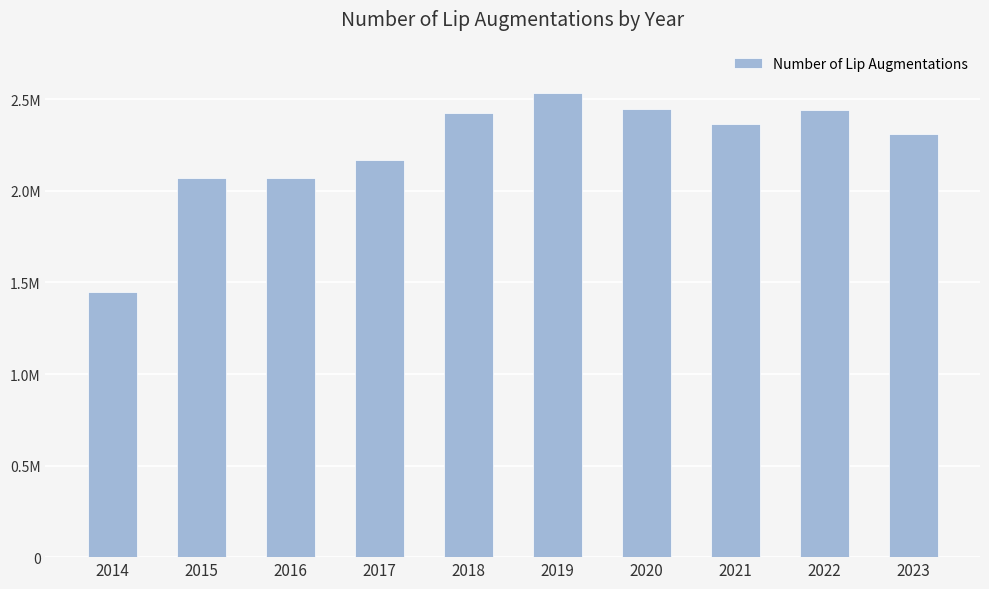

The chart shows a value of 2070830 at 2016. True or false?

True